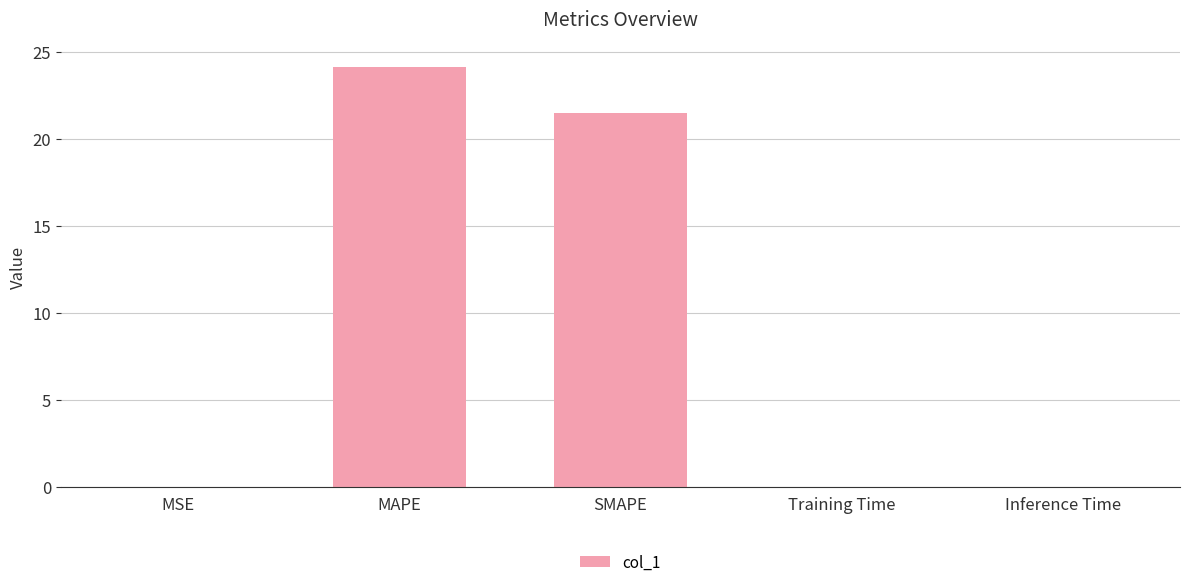

Which category has the highest value across all series?

MAPE